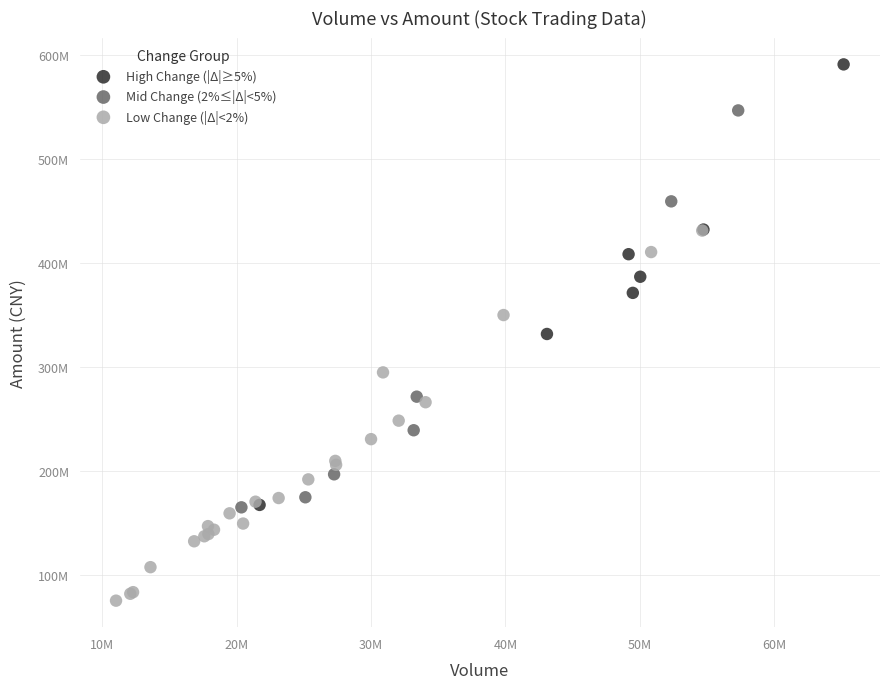

Which series has the widest spread of Y values?

High Change (|Δ|≥5%)